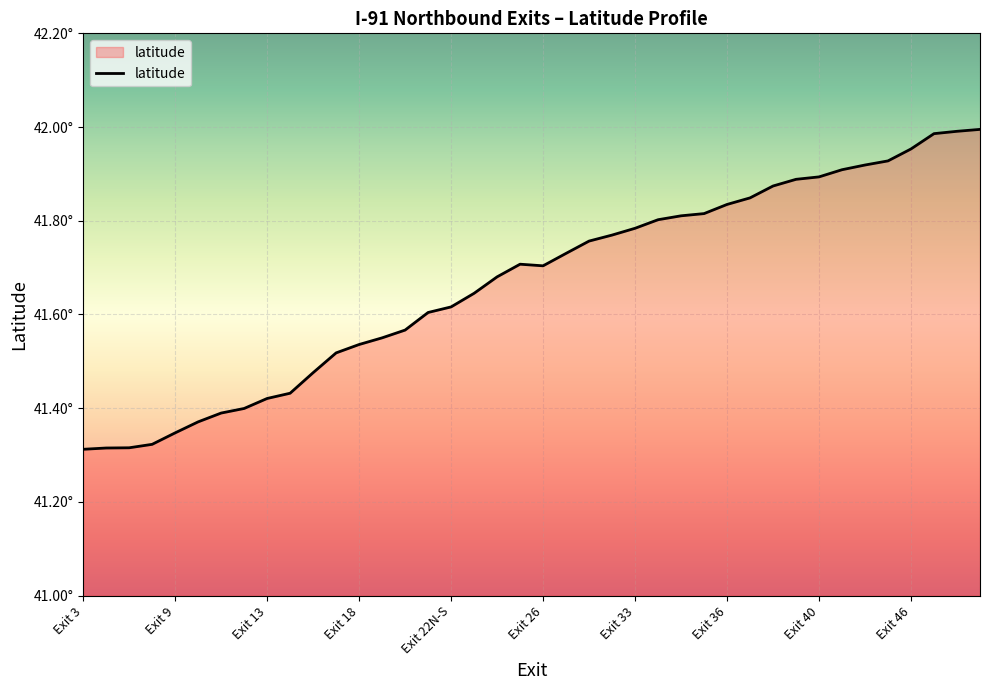

What is the difference between the second highest and minimum values?

0.7